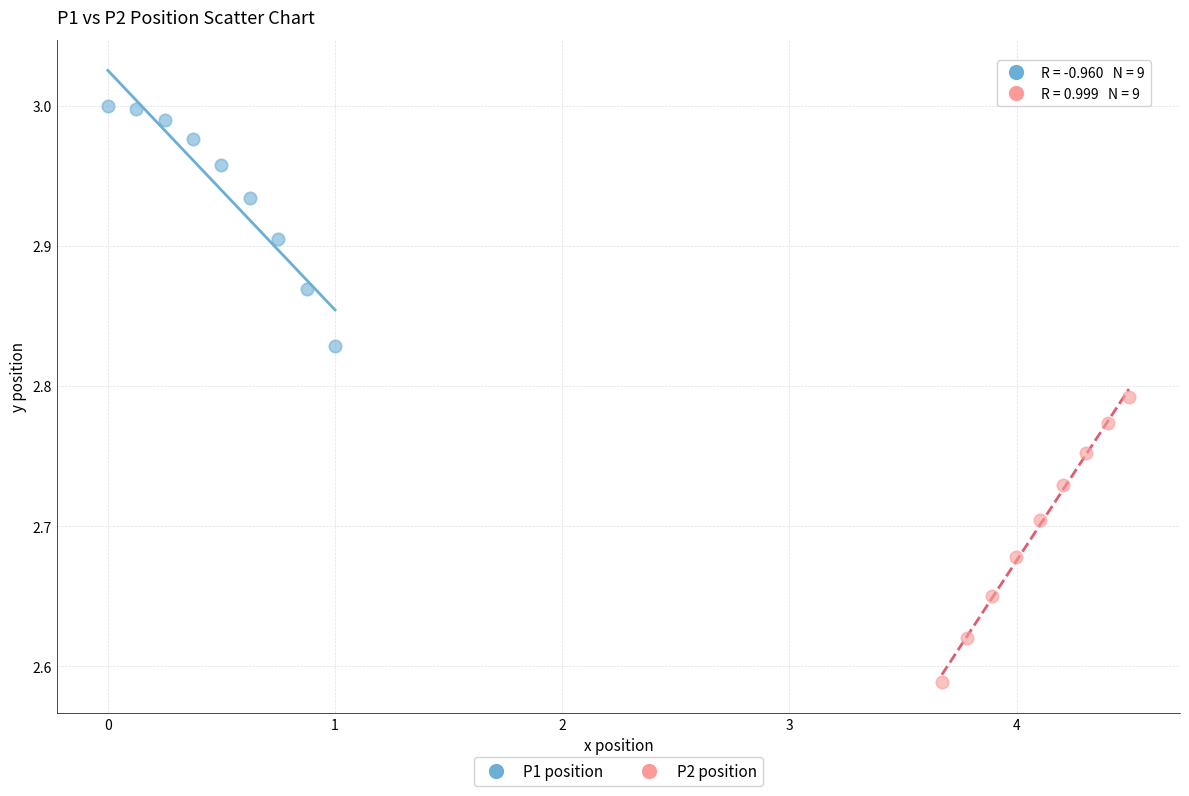

Which series has the largest Y range (max minus min)?

P2 position